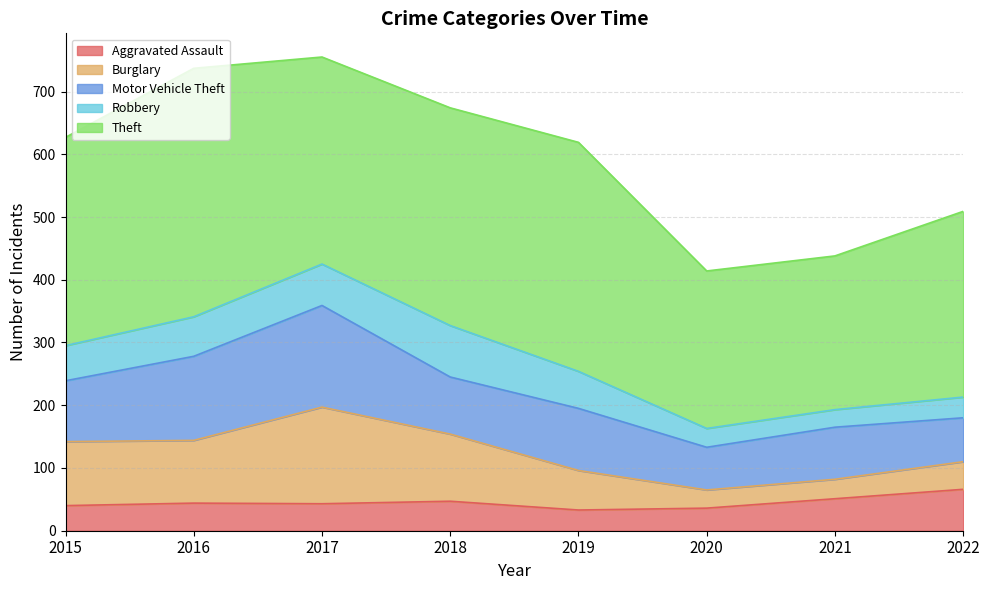

Is it true that Burglary equals 100 at 2016?

True